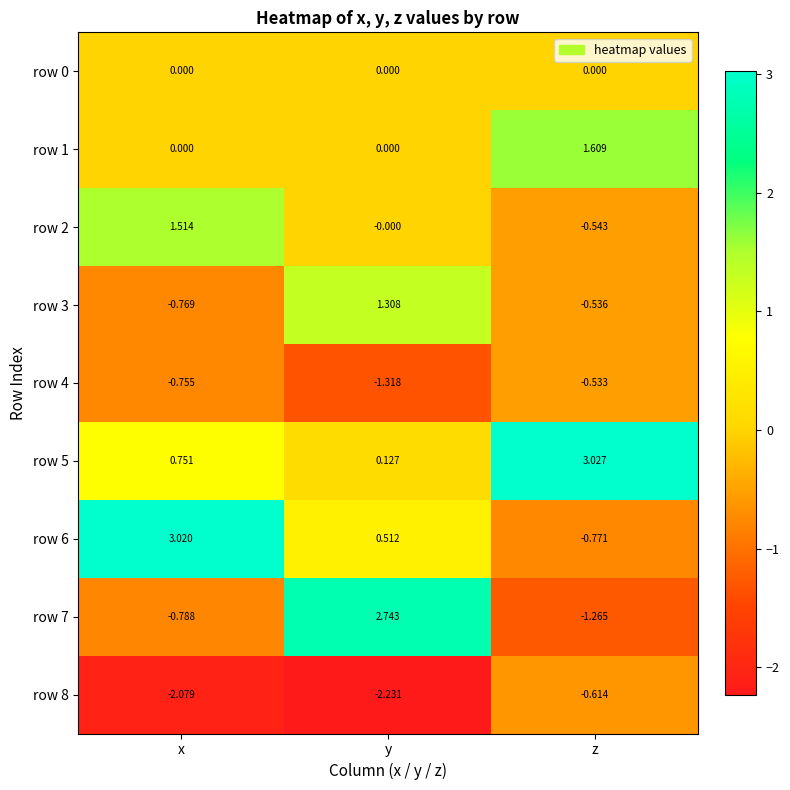

Which series changed the most between x and y?

row 7